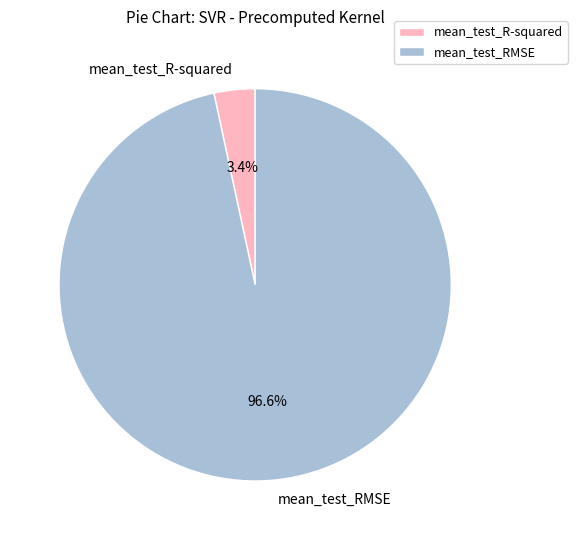

To the nearest percent, what is the average slice percentage?

50%